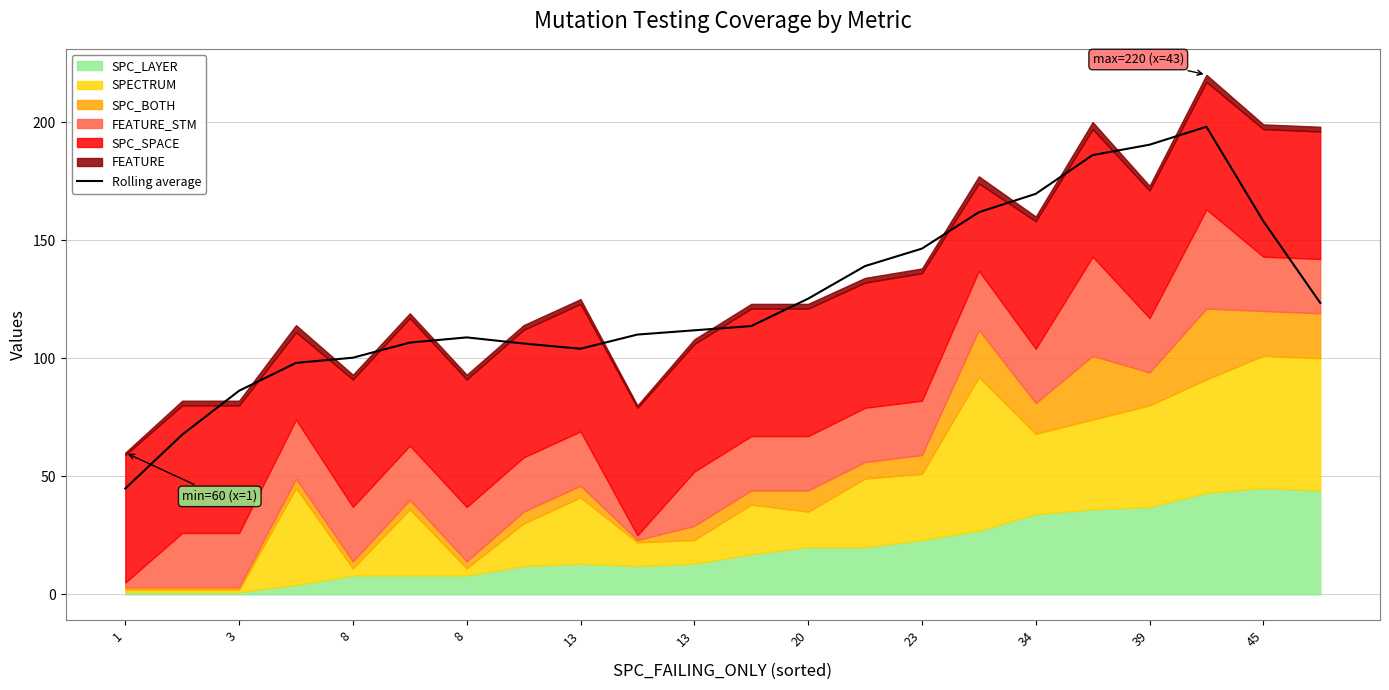

True or false: the data shows 113.6 at 11.

True